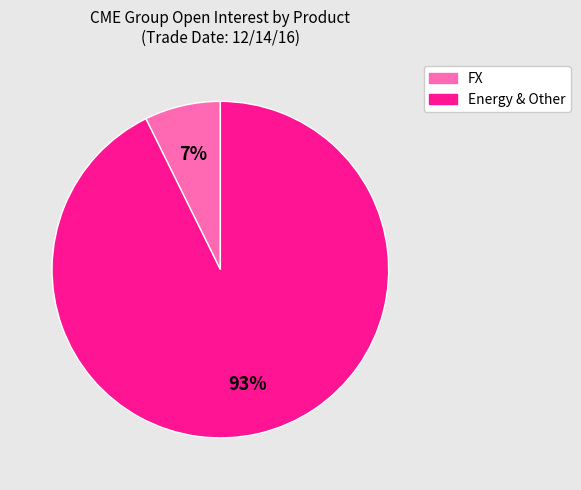

Which category has the biggest portion of the pie?

Energy & Other